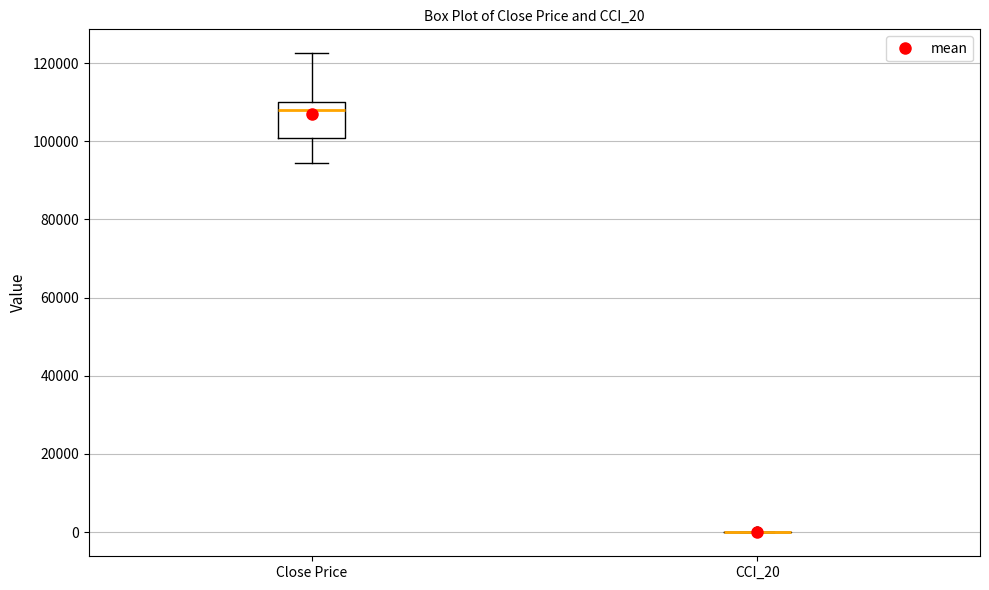

Comparing the boxes themselves (not the whiskers), which one is the tallest?

Close Price